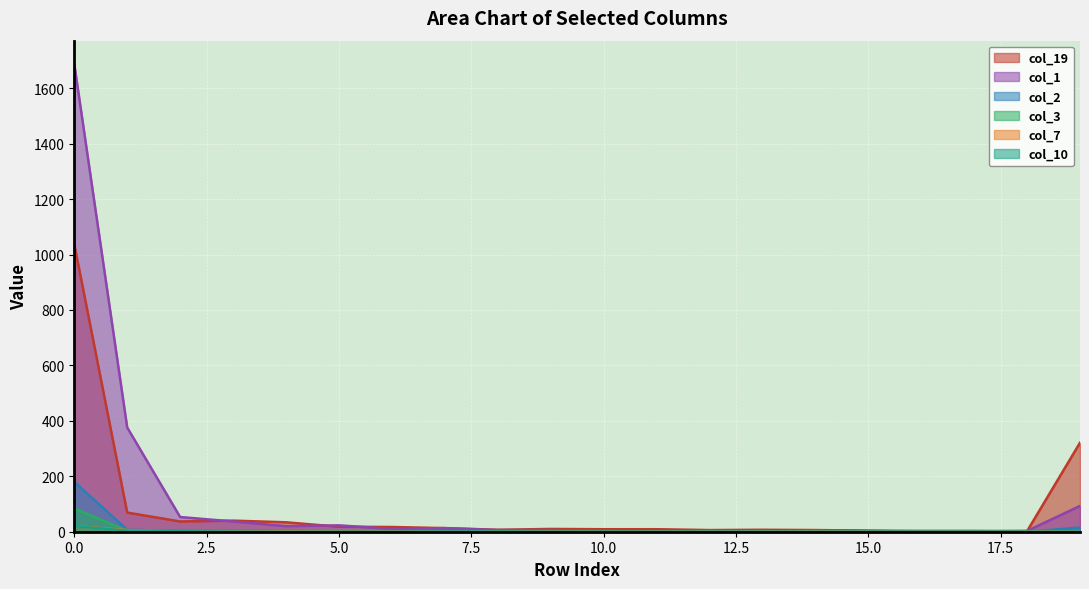

What value does the col_19 series have at 11?

9